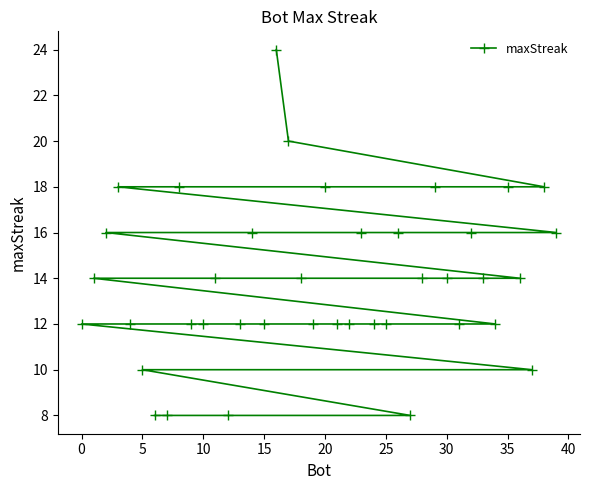

What is the ratio of the value at 10 to the value at 30?

0.9